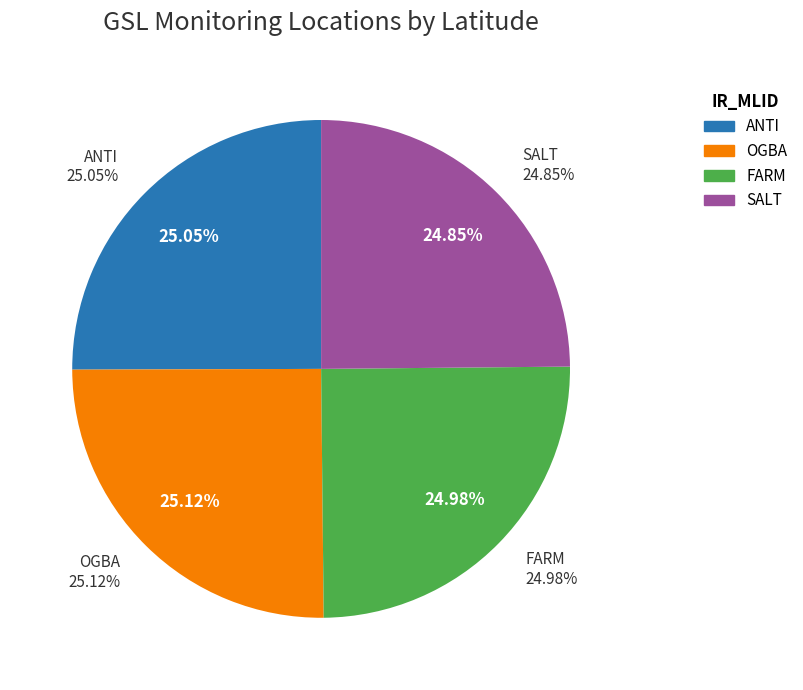

What is the total percentage of SALT and FARM?

49.8%